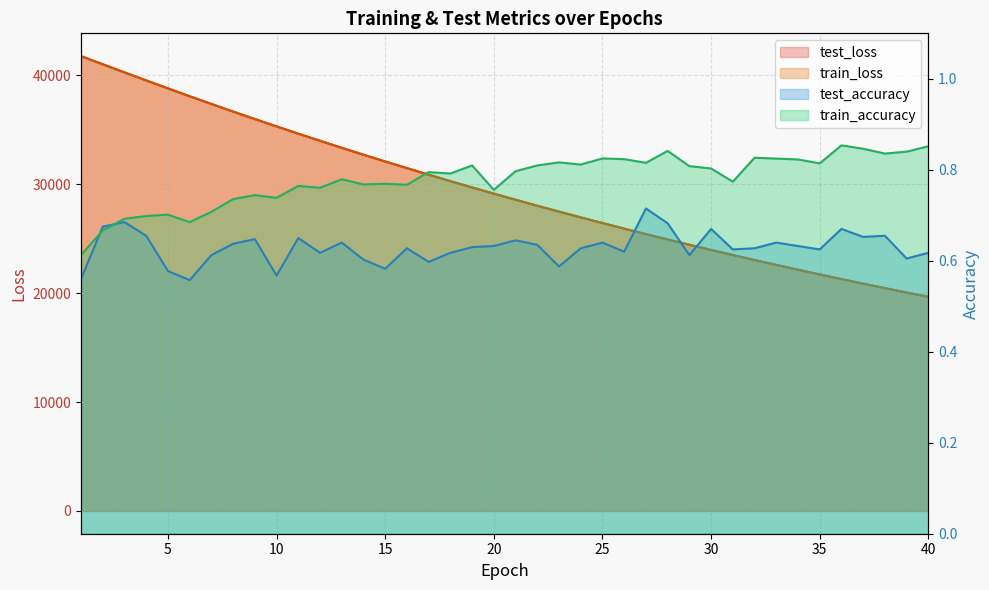

True or false: train_loss and test_accuracy intersect in this chart.

False